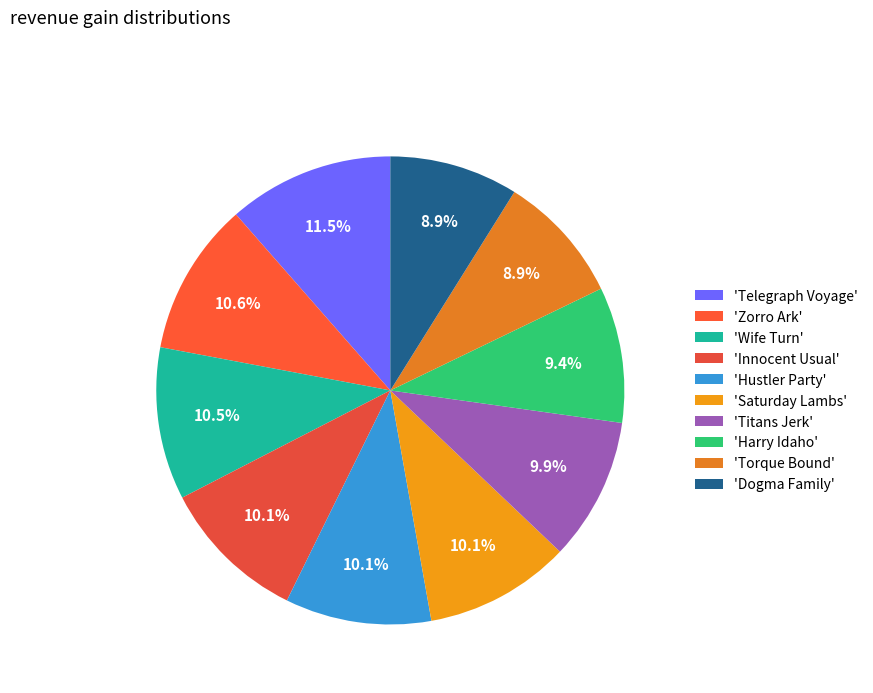

Which slice is the smallest?

Dogma Family